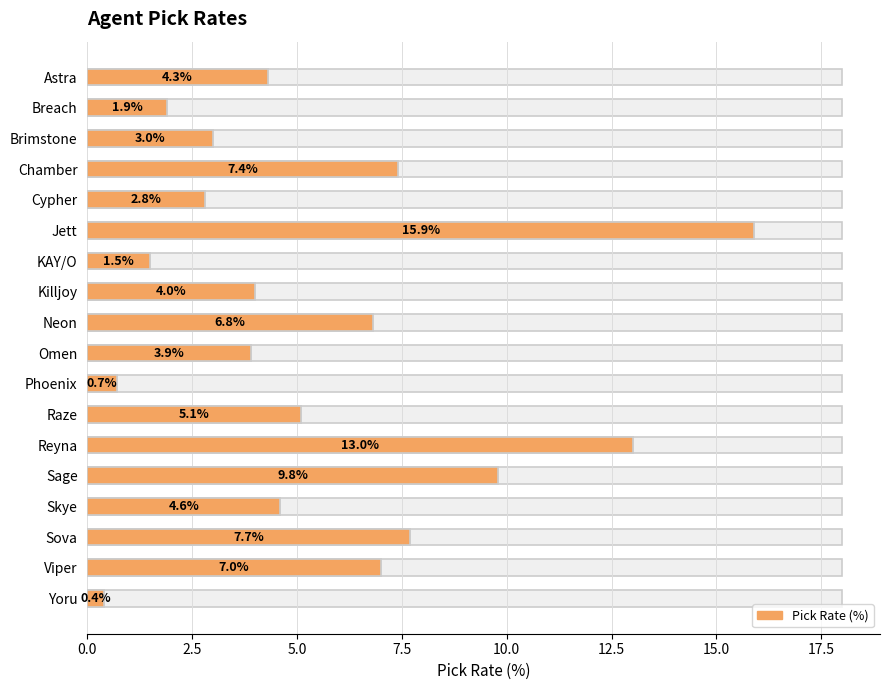

Reading left to right, what are all the values shown in this chart?

Pick_Rate: 4.3	1.9	3.0	7.4	2.8	15.9	1.5	4.0	6.8	3.9	0.7	5.1	13.0	9.8	4.6	7.7	7.0	0.4
Pick Rate (%): 4.3	1.9	3.0	7.4	2.8	15.9	1.5	4.0	6.8	3.9	0.7	5.1	13.0	9.8	4.6	7.7	7.0	0.4